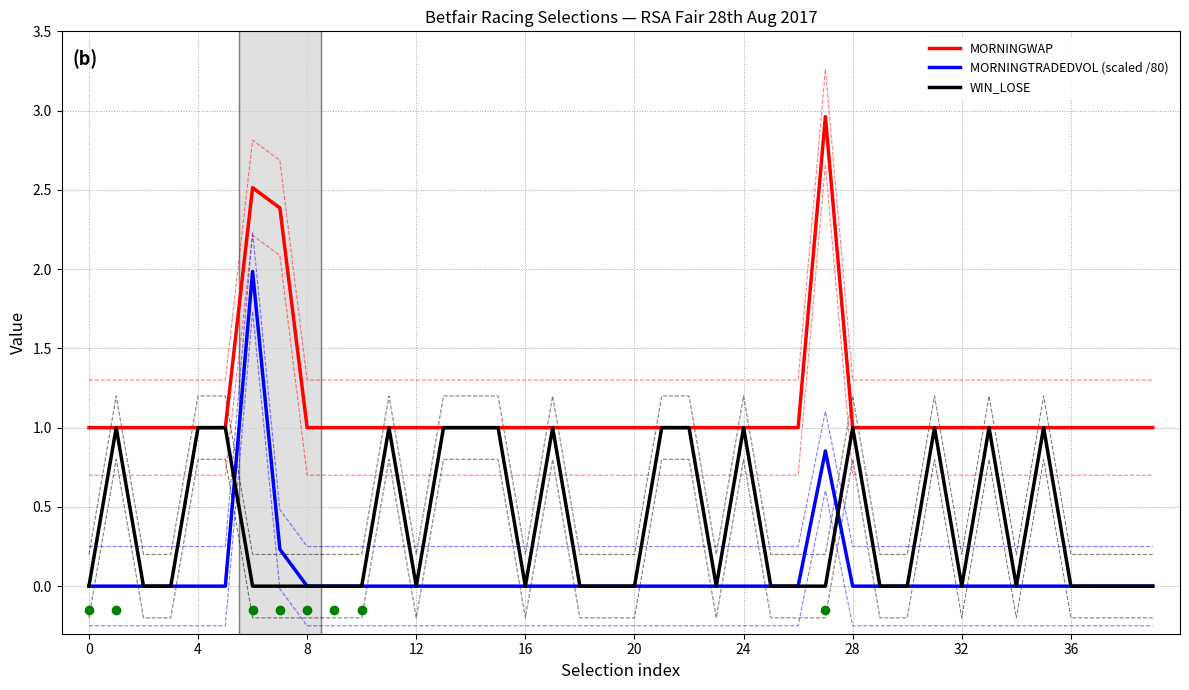

True or false: MORNINGWAP has a value of 1.7 at 4.

False